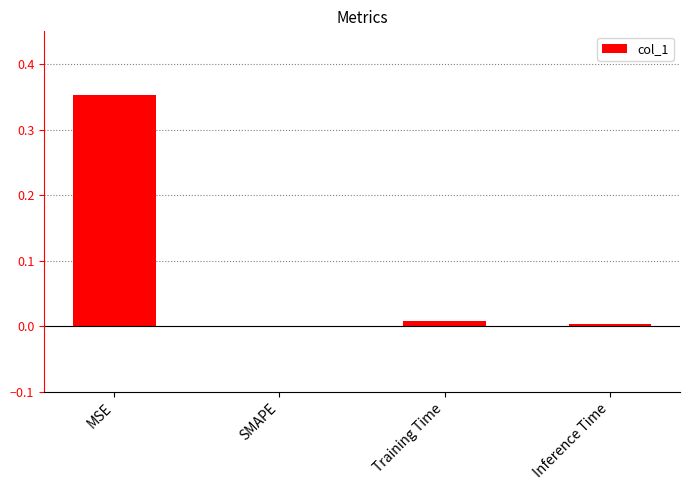

How many series are shown in this chart?

1